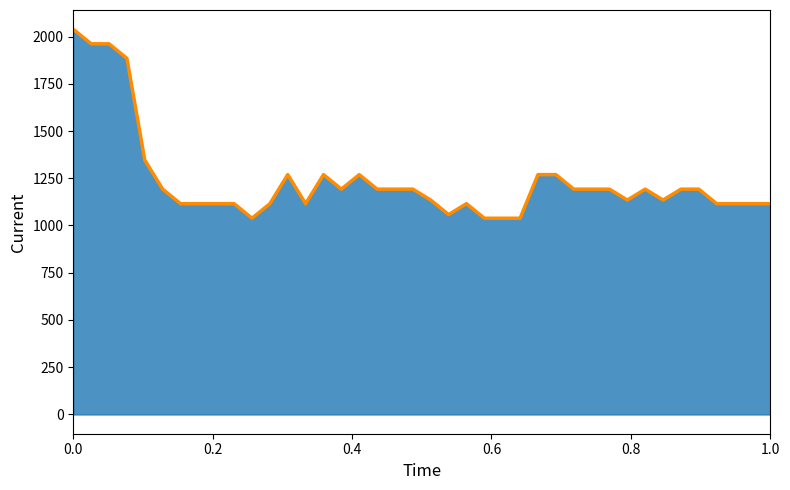

How many categories are shown in the chart?

40